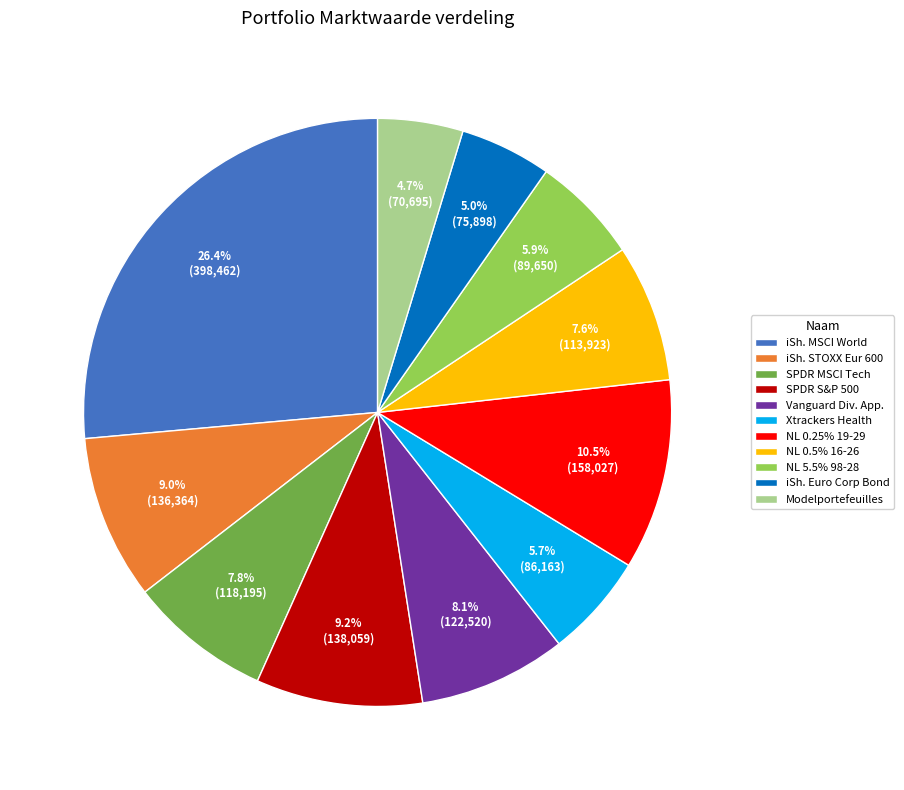

What is the total percentage of iSh. MSCI World and Vanguard Div. App.?

34.5%